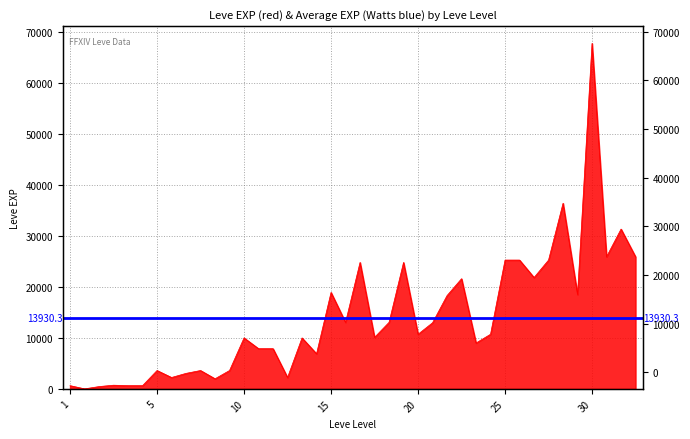

What is the sum of all values?

557211